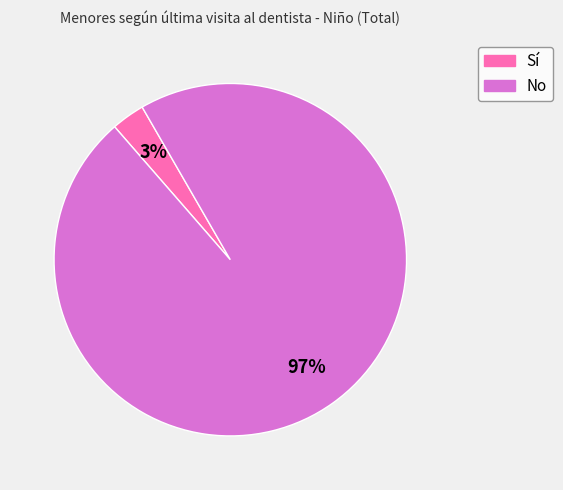

How many slices are in this pie chart?

2